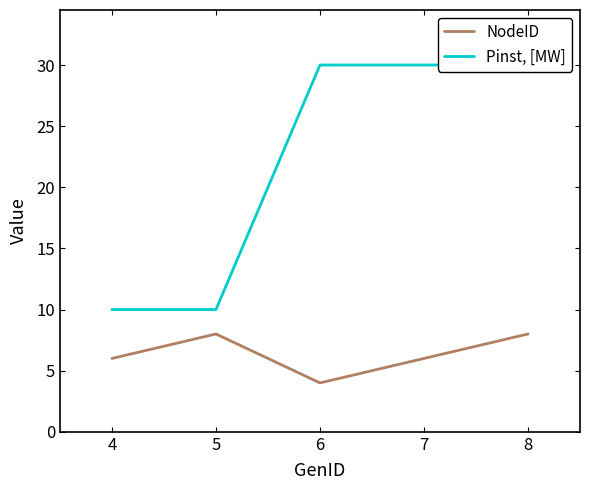

Reading left to right, transcribe all the data shown in this chart.

NodeID: 6	8	4	6	8
Pinst, [MW]: 10	10	30	30	30